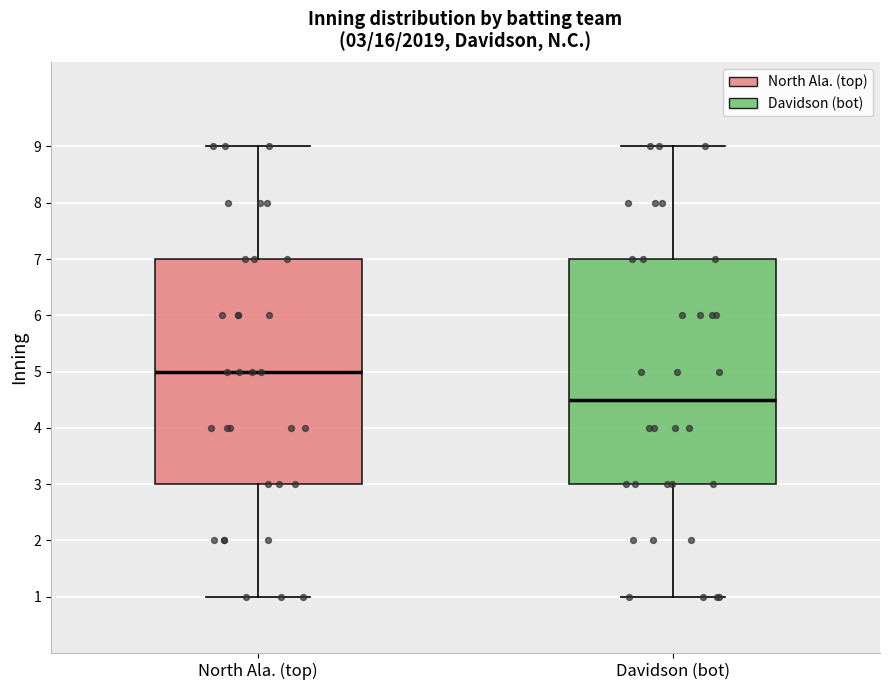

Which box's median line is the lowest?

Davidson (bot)